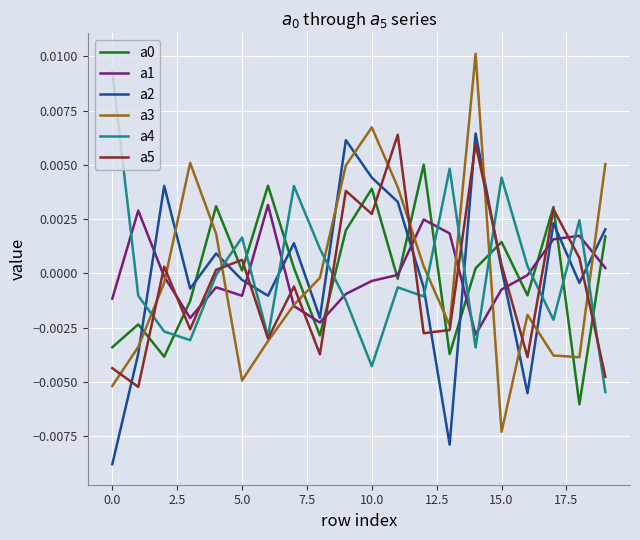

Count the number of data series in this chart.

6